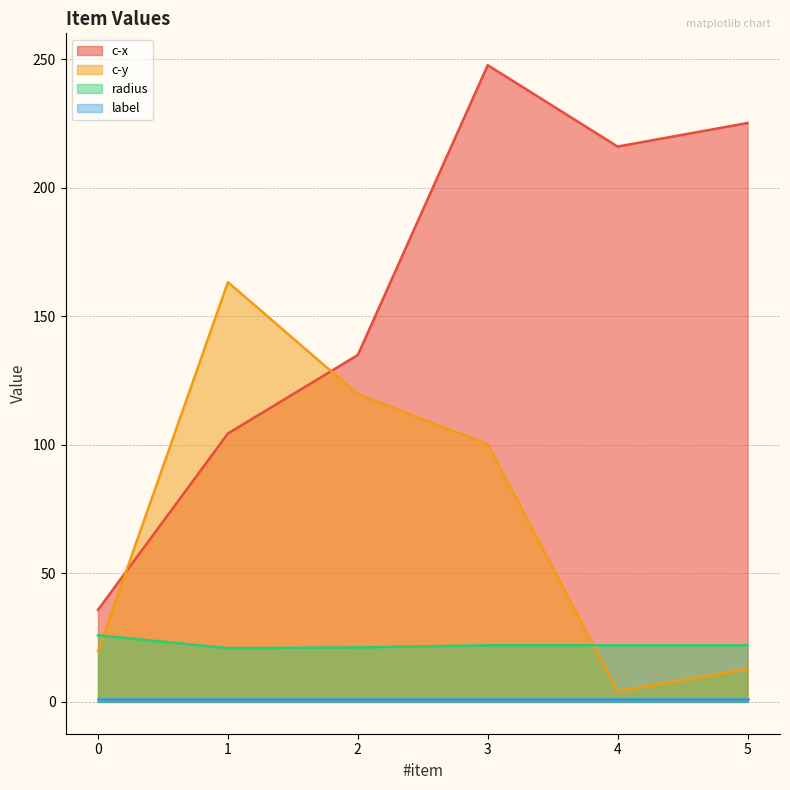

At which category is the sum across all series the highest?

3